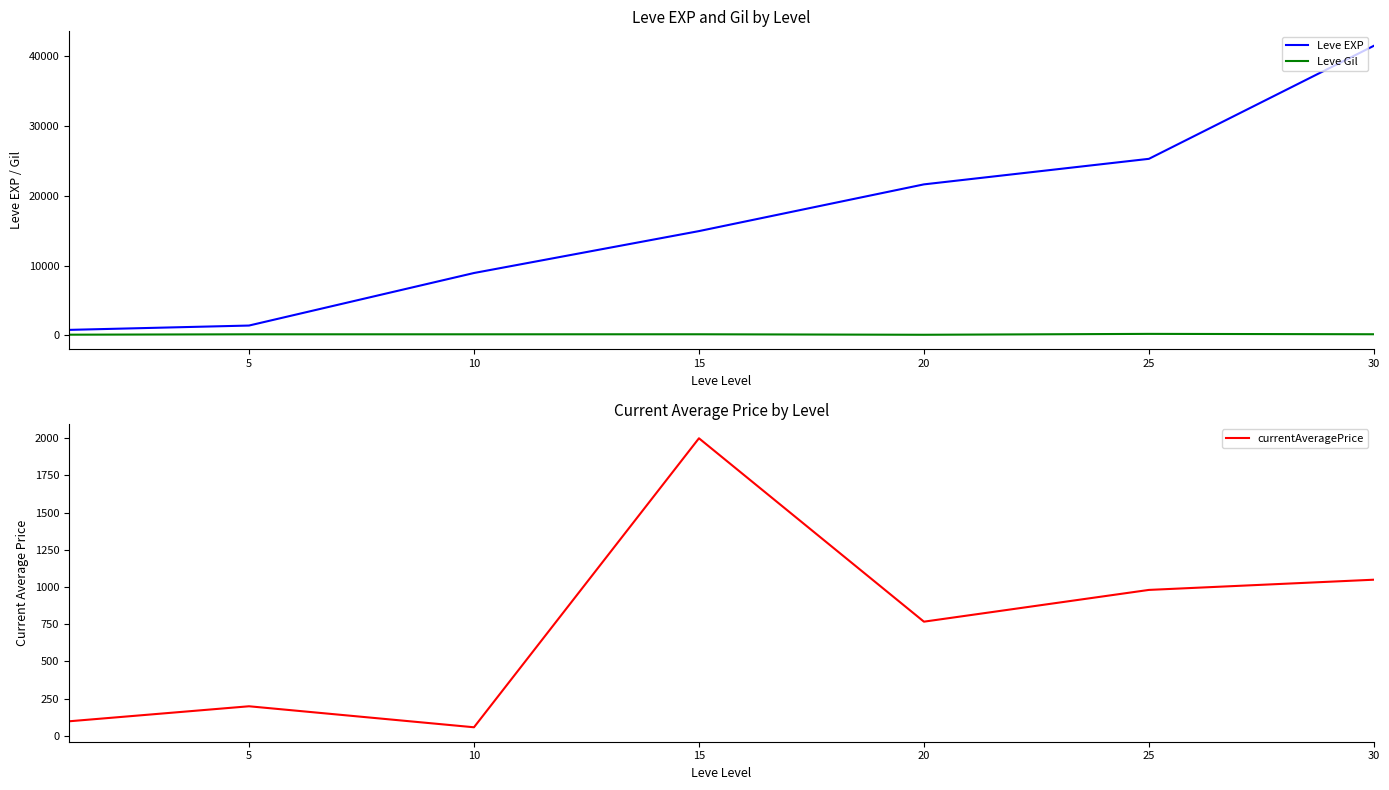

Is the value of Leve EXP at 25 greater than the value of Leve Gil at 5?

Yes